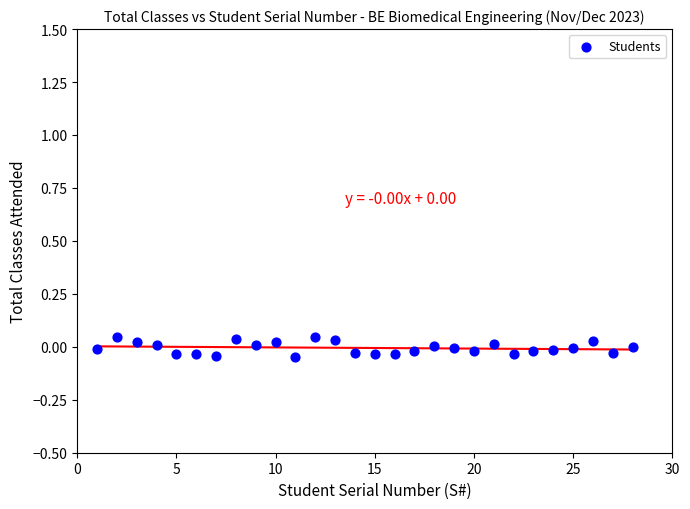

Count the number of points in this scatter plot.

28